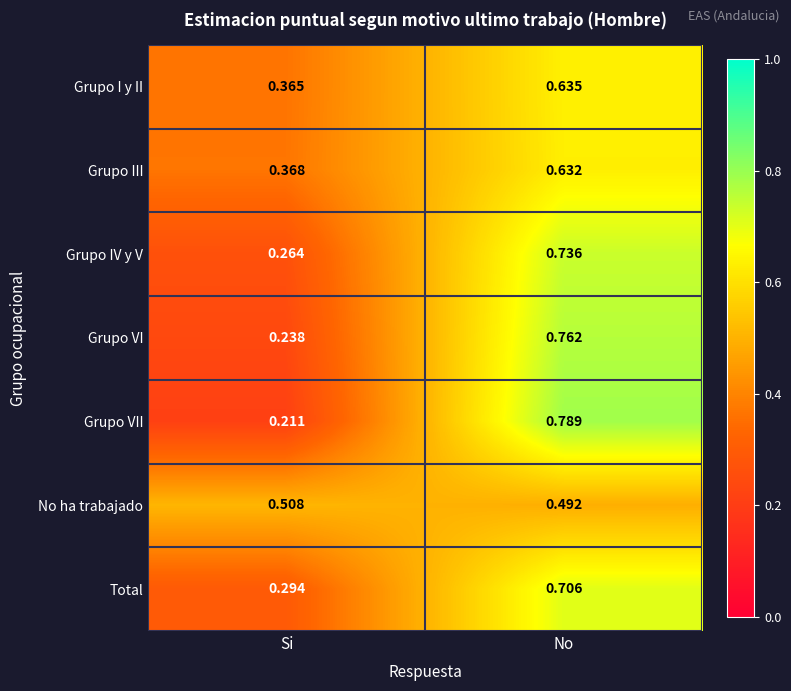

Which series has the widest spread of values?

Grupo VII